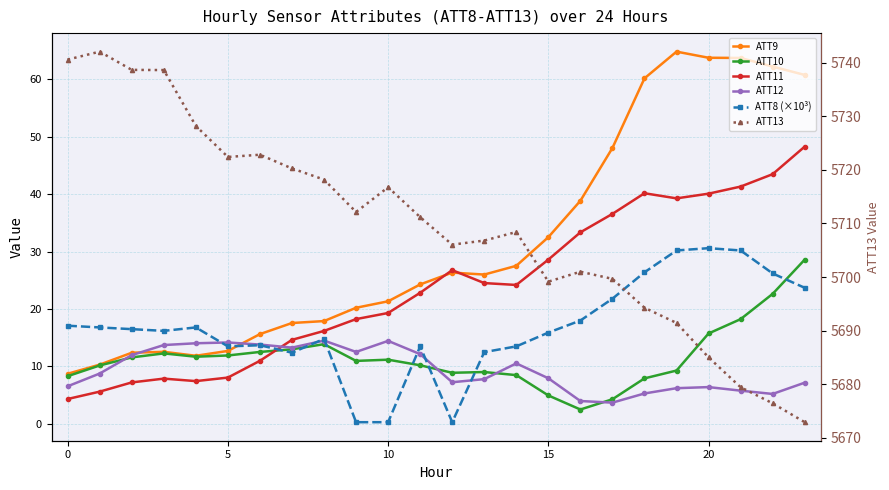

What is the difference between the maximum and second lowest values in the ATT13 series?

65.6